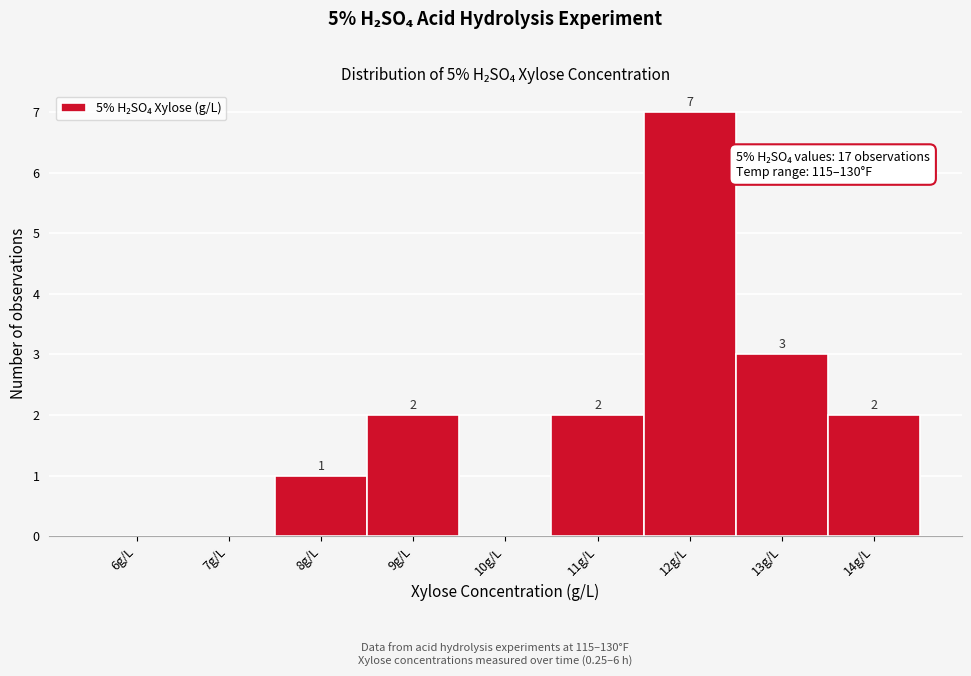

Reading right to left, what are all the values shown in this chart?

14g/L=2	13g/L=3	12g/L=7	11g/L=2	10g/L=0	9g/L=2	8g/L=1	7g/L=0	6g/L=0